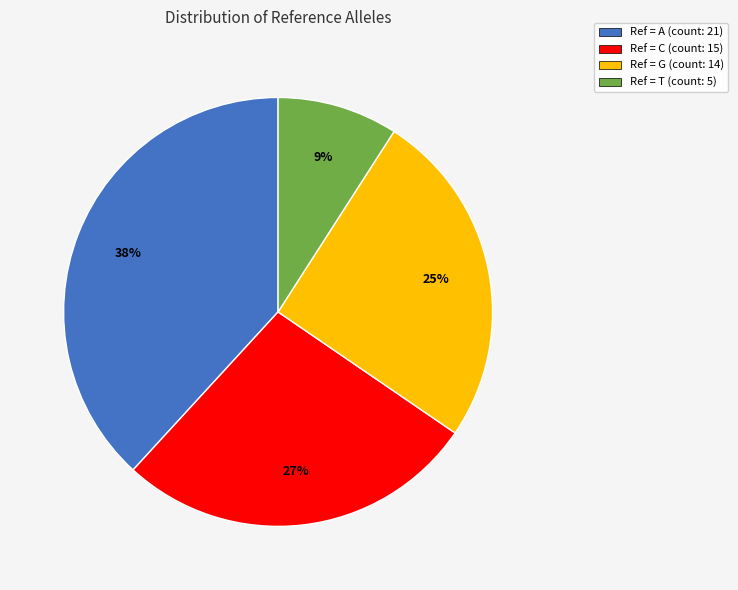

True or false: Ref = G (count: 14) accounts for 25% of the total.

True